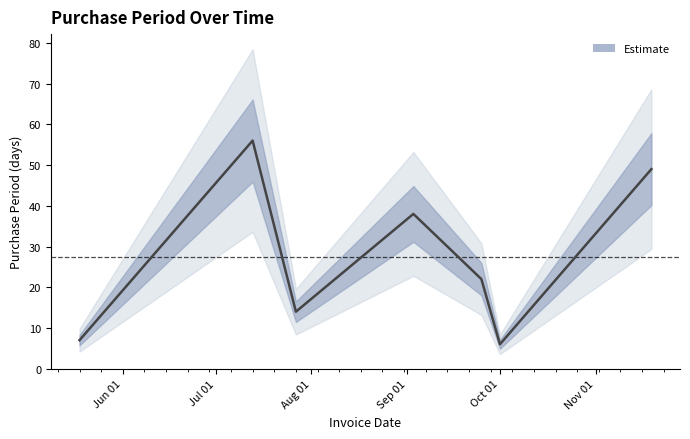

What is the label of the 4th point from the left?

Sep 01